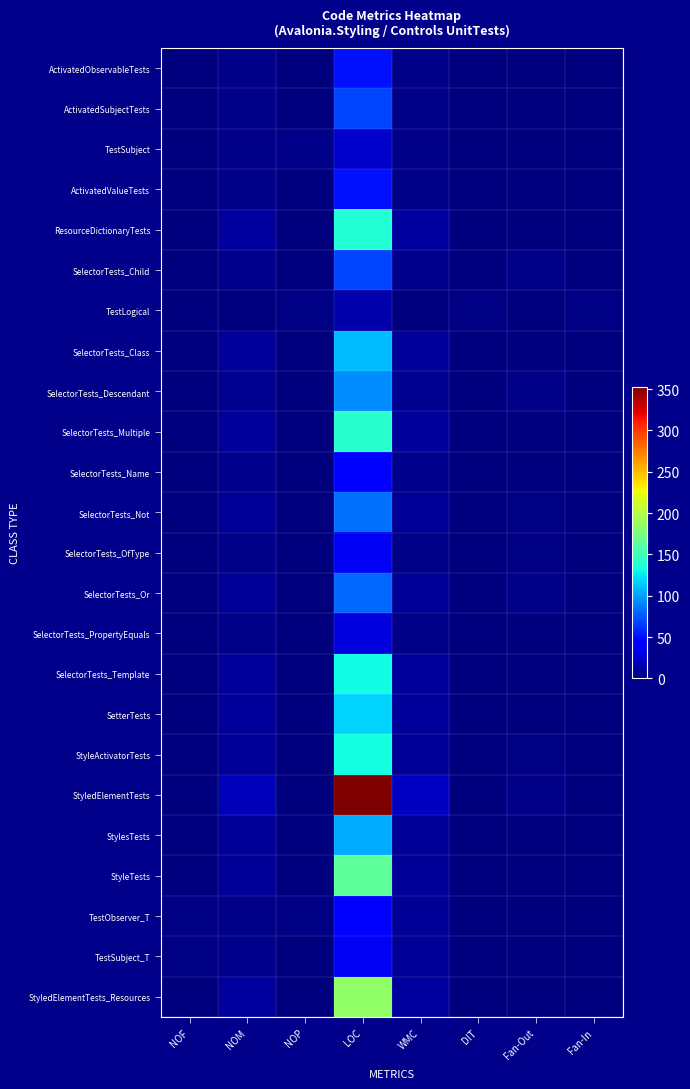

What is the total value across all series at Fan-In?

5